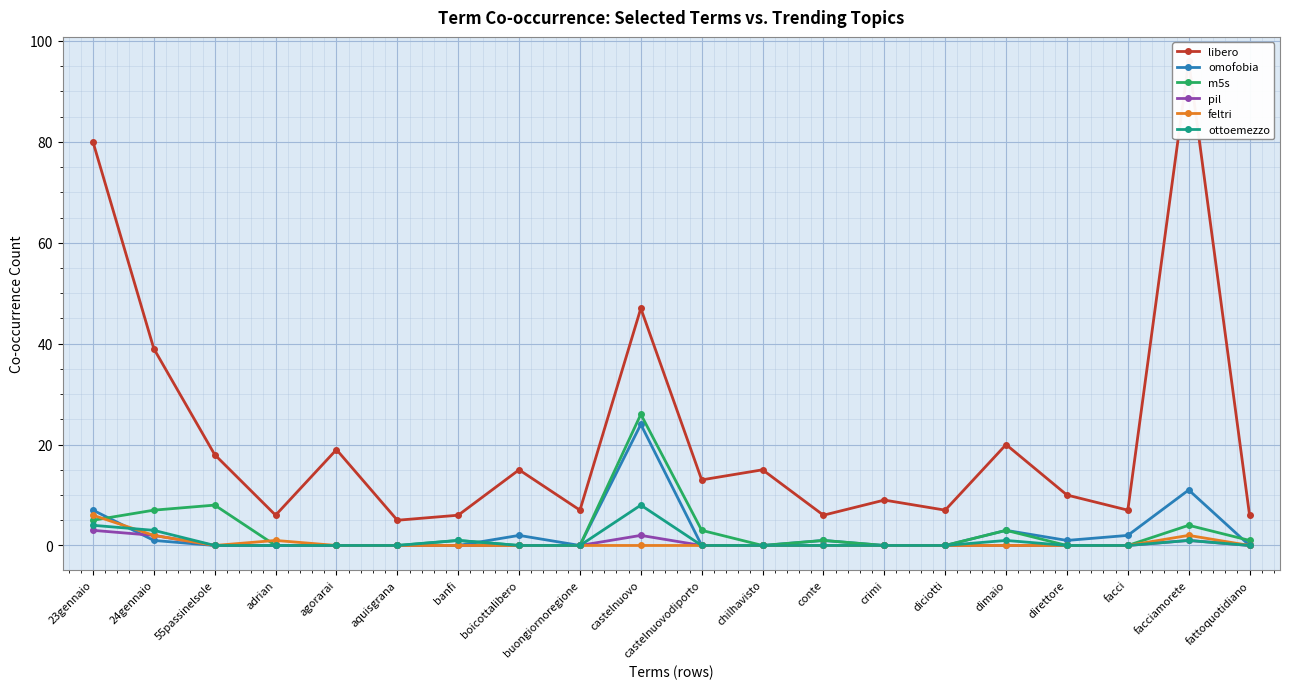

Between which two adjacent categories do omofobia and m5s first intersect?

23gennaio and 24gennaio